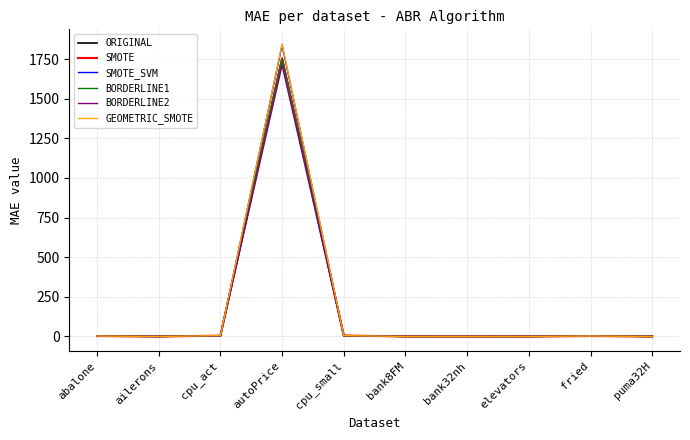

What is the greatest value displayed?

1845.9